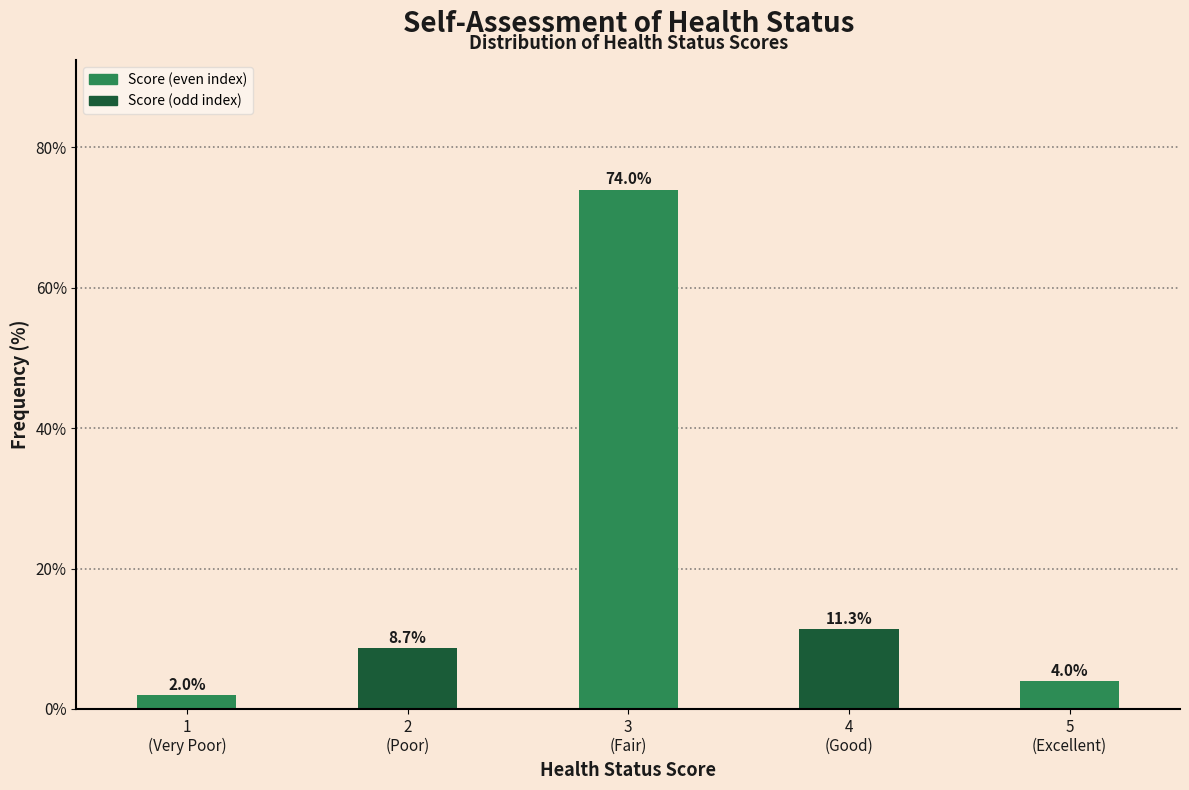

Reading left to right, what are all the values shown in this chart?

2.0	8.7	74.0	11.3	4.0